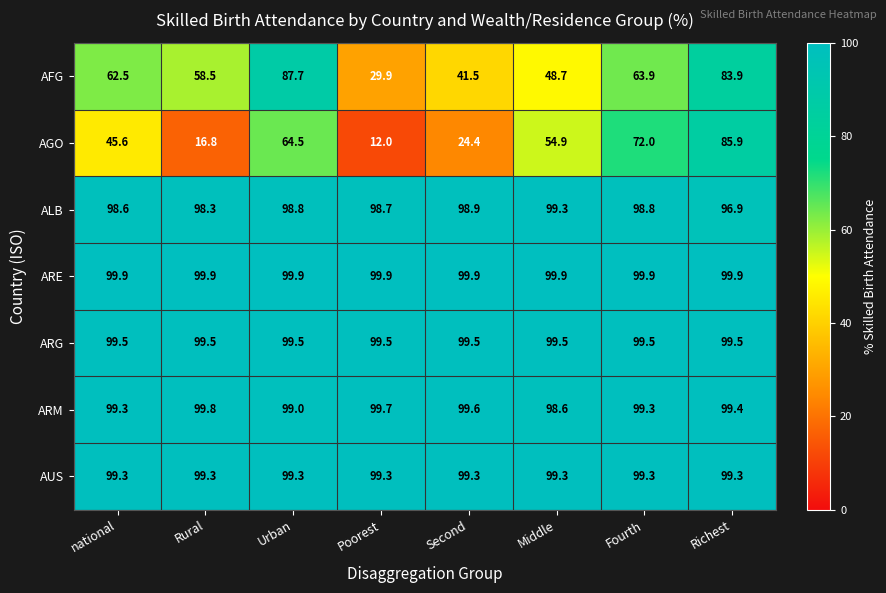

Rank the series at Rural from highest to lowest value.

ARE, ARM, ARG, AUS, ALB, AFG, AGO